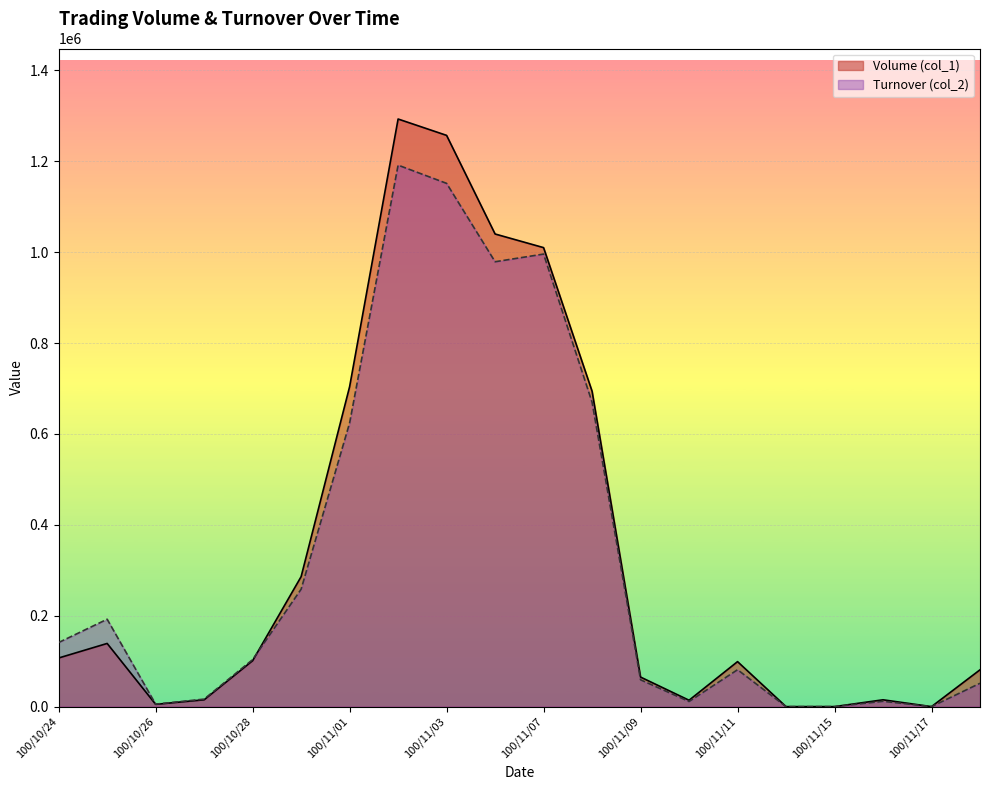

Reading left to right, list all the values displayed in this chart.

Volume (col_1): 100/10/24=107000	100/10/25=139000	100/10/26=5000	100/10/27=15000	100/10/28=101000	100/10/31=286000	100/11/01=704000	100/11/02=1293000	100/11/03=1257000	100/11/04=1040000	100/11/07=1010000	100/11/08=694000	100/11/09=65000	100/11/10=14000	100/11/11=99000	100/11/14=0	100/11/15=0	100/11/16=15000	100/11/17=0	100/11/18=81000
Turnover (col_2): 100/10/24=141060	100/10/25=192300	100/10/26=5400	100/10/27=16500	100/10/28=103400	100/10/31=258340	100/11/01=624110	100/11/02=1191500	100/11/03=1151400	100/11/04=978930	100/11/07=995810	100/11/08=669840	100/11/09=58990	100/11/10=11200	100/11/11=81180	100/11/14=0	100/11/15=0	100/11/16=11700	100/11/17=0	100/11/18=51380